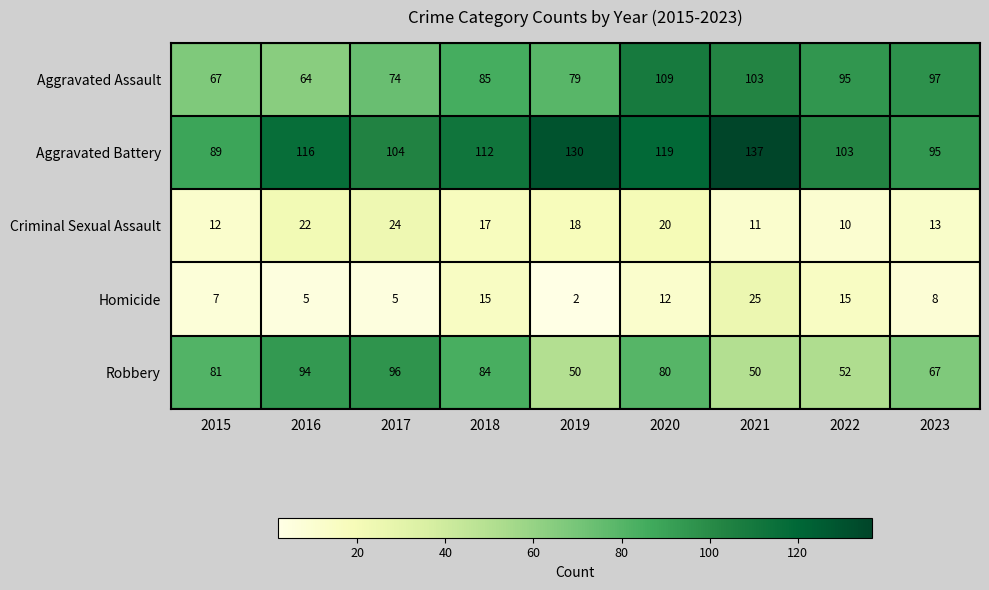

What is the sum of all Aggravated Assault values?

773